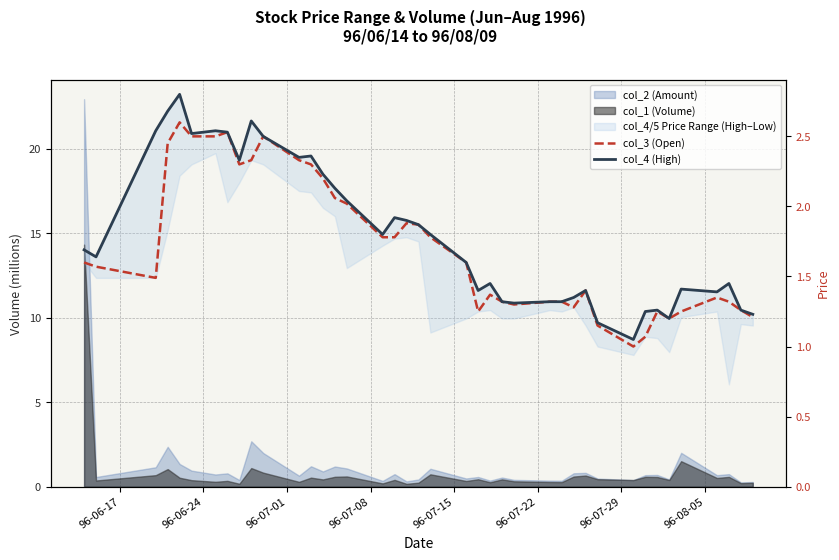

Which series has the widest spread of values?

col_4 (High)